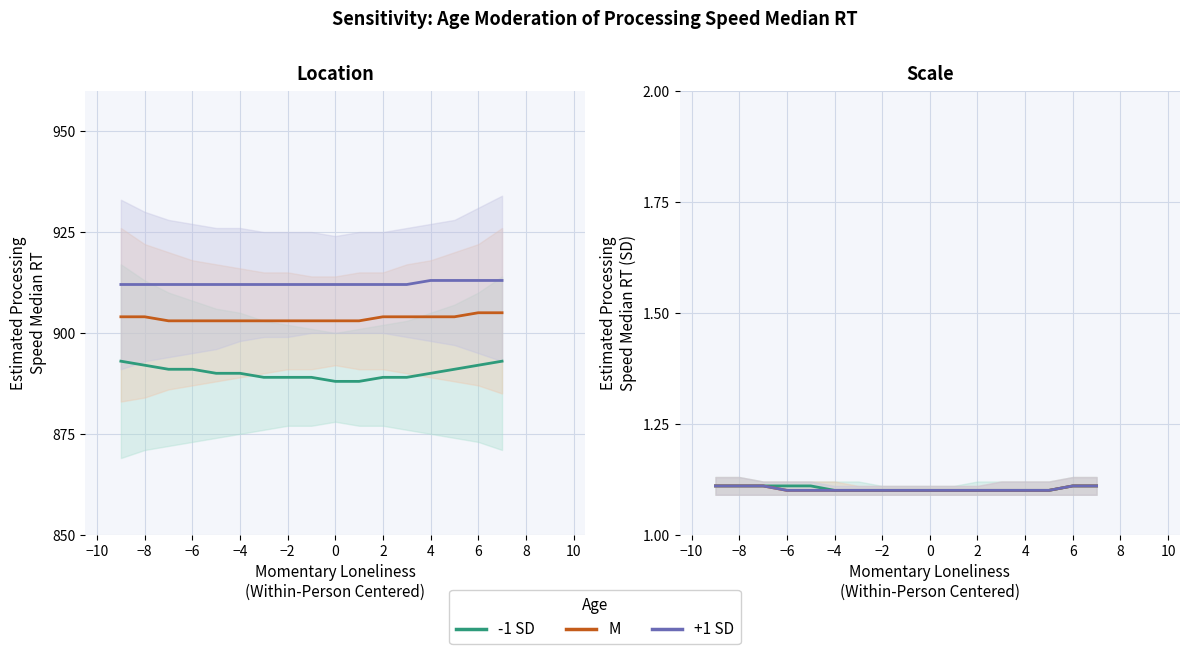

The value of M at 6 is 1.1. True or false?

True